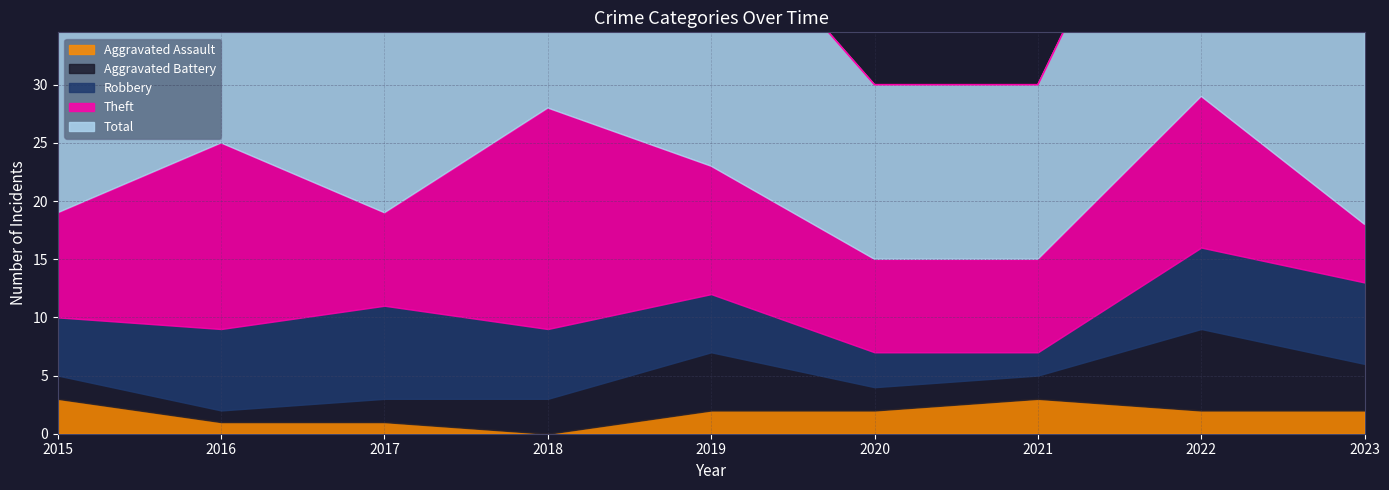

At which category is the sum across all series the highest?

2022